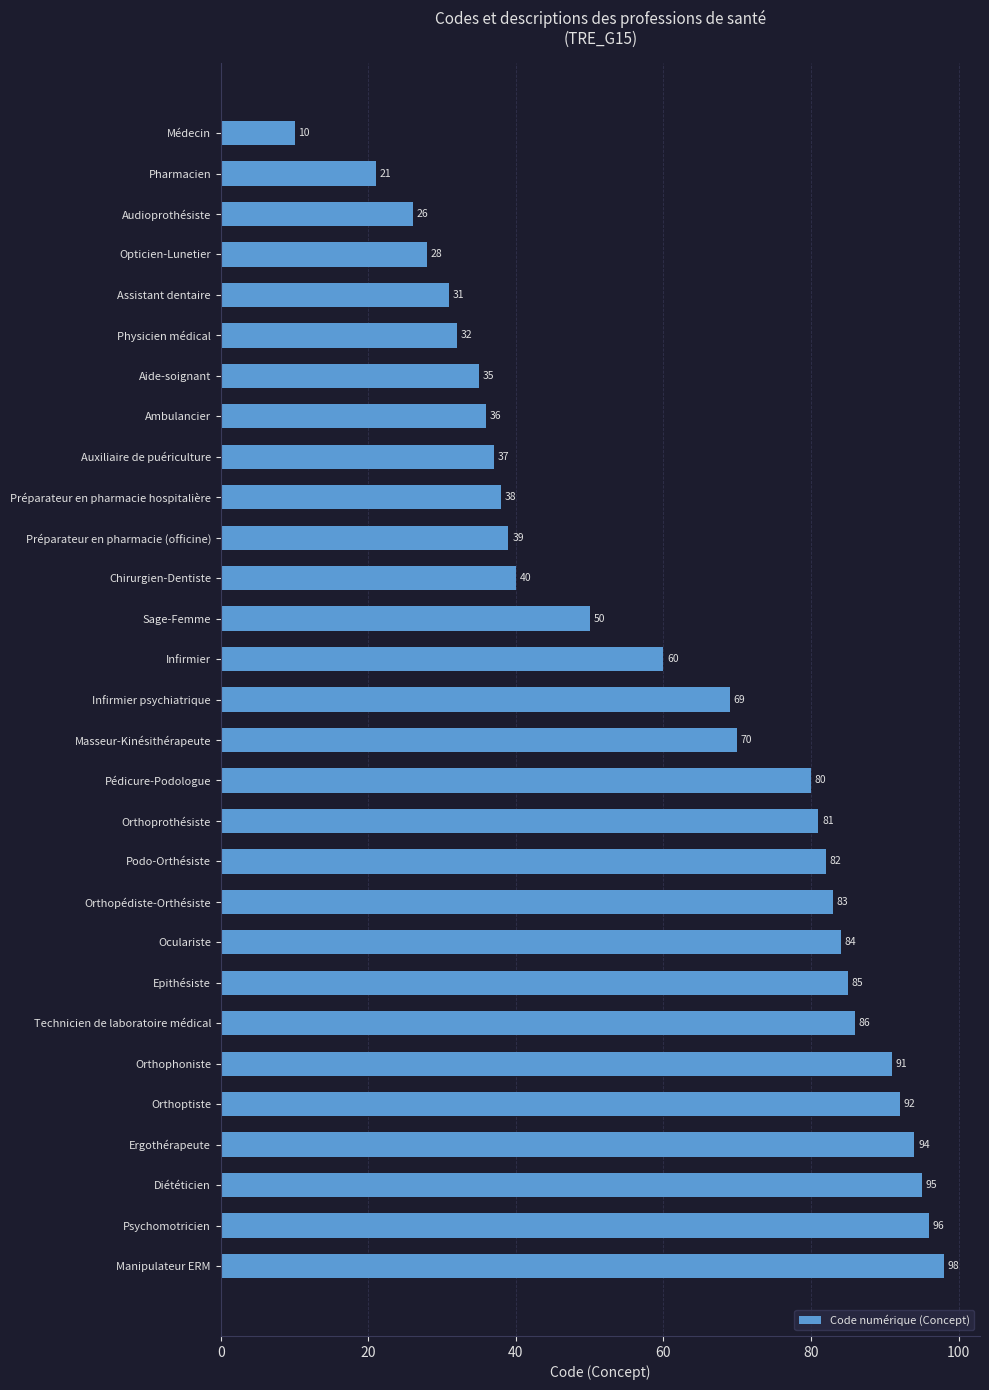

Which category has the highest value across all series?

Manipulateur ERM